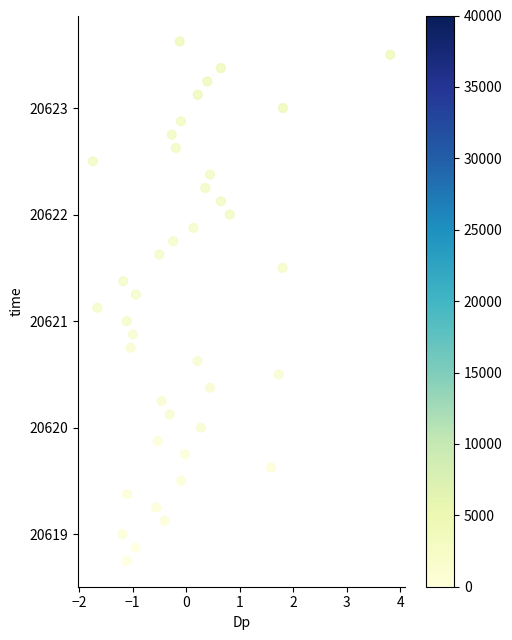

What is the range of Y values (max minus min)?

4.9